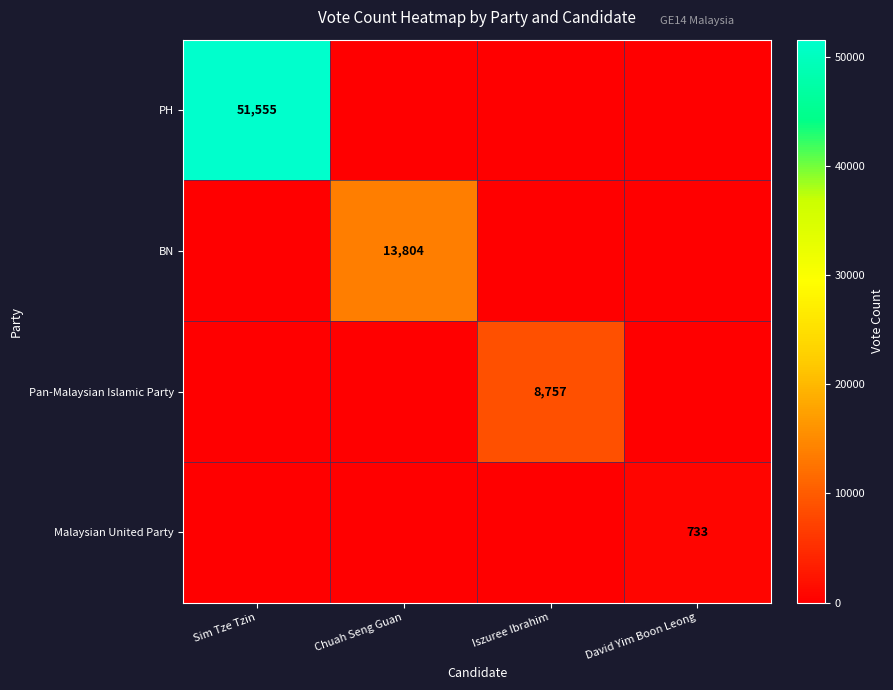

Is it true that Malaysian United Party equals 733 at David Yim Boon Leong?

True